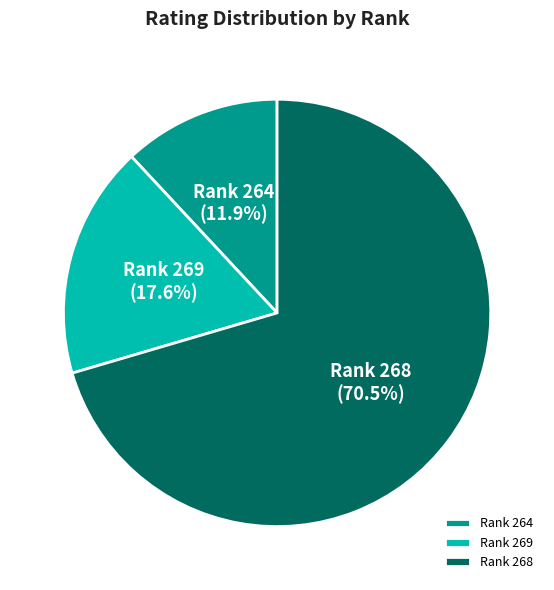

What is the largest slice in the pie chart?

Rank 268